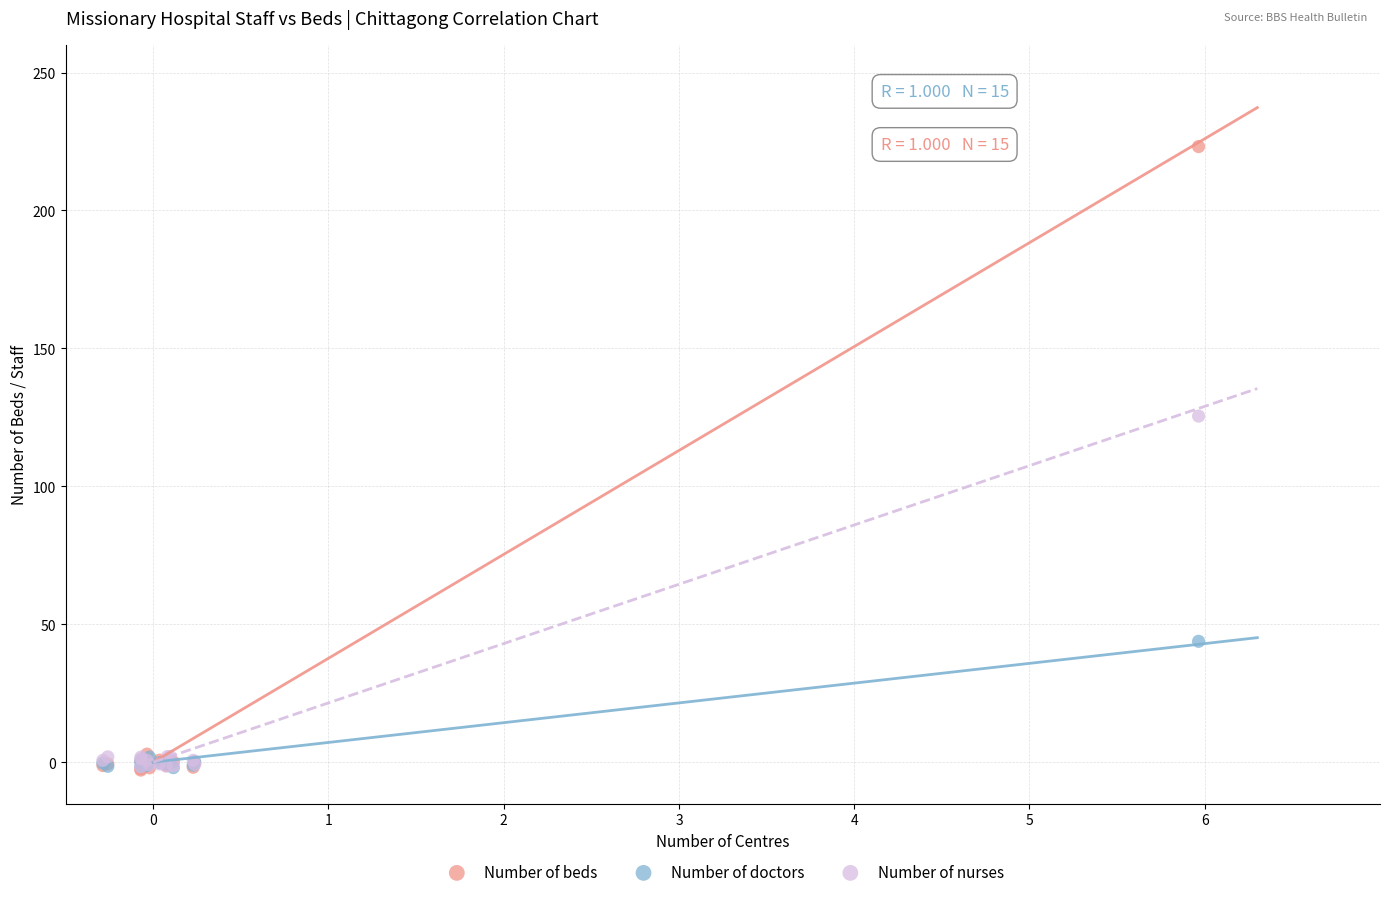

Across all series, what Y value is closest to 110?

125.5